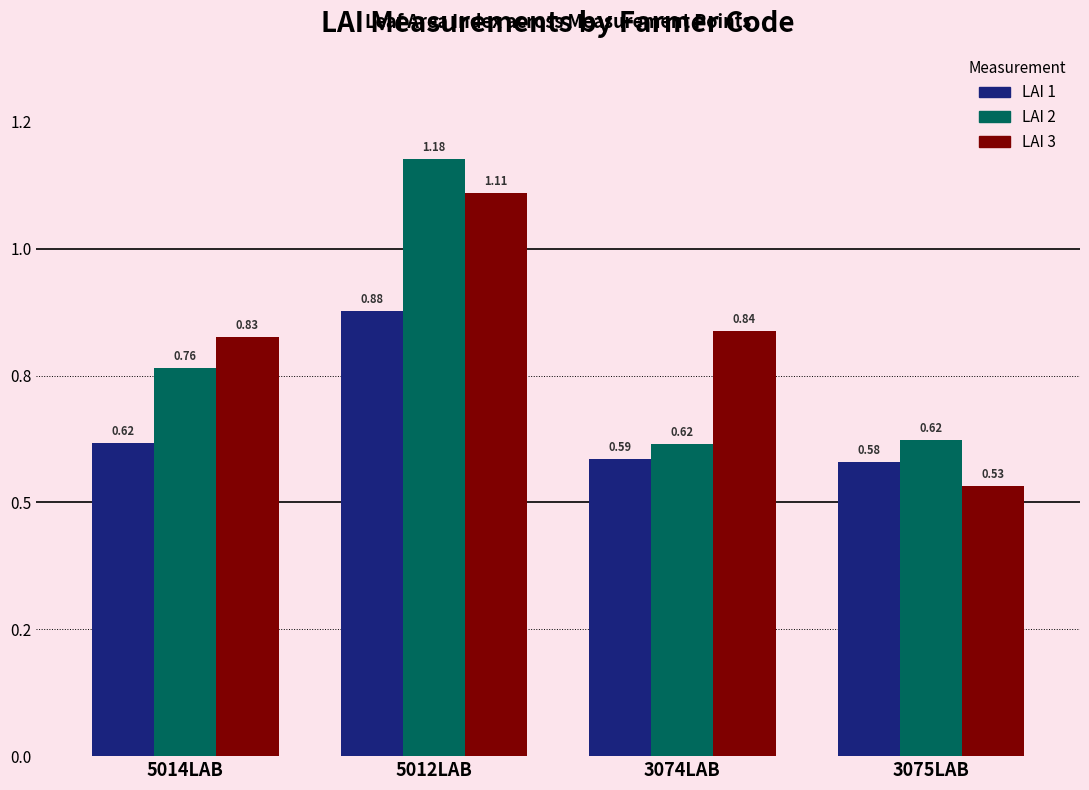

What are all the series names shown in the legend?

LAI 1, LAI 2, LAI 3